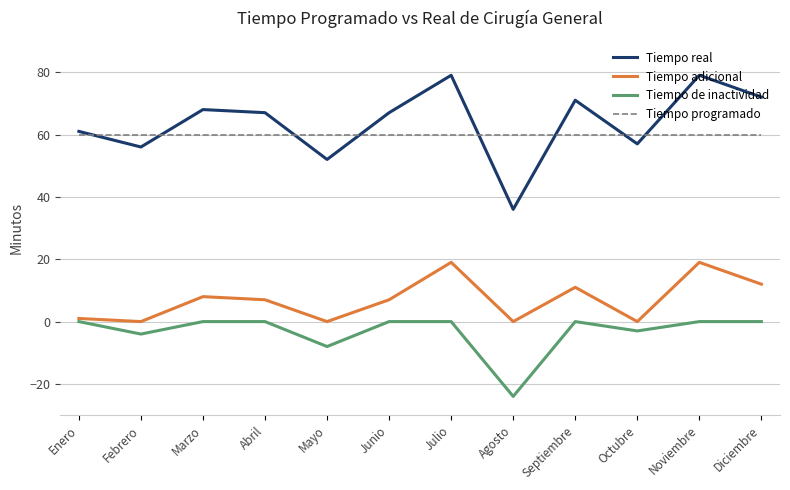

Reading right to left, transcribe all the data shown in this chart.

Tiempo real: 72	79	57	71	36	79	67	52	67	68	56	61
Tiempo adicional: 12	19	0	11	0	19	7	0	7	8	0	1
Tiempo de inactividad: 0	0	-3	0	-24	0	0	-8	0	0	-4	0
Tiempo programado: 60	60	60	60	60	60	60	60	60	60	60	60